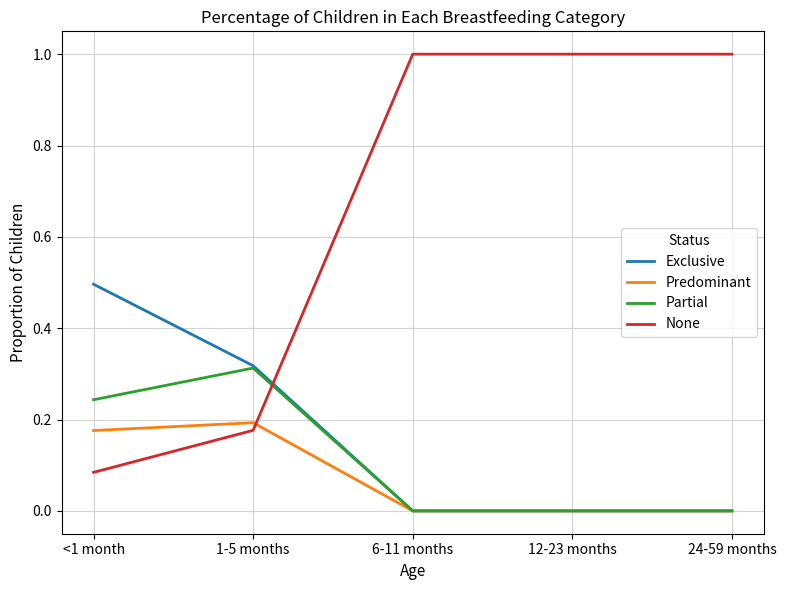

What is the greatest value displayed?

1.0